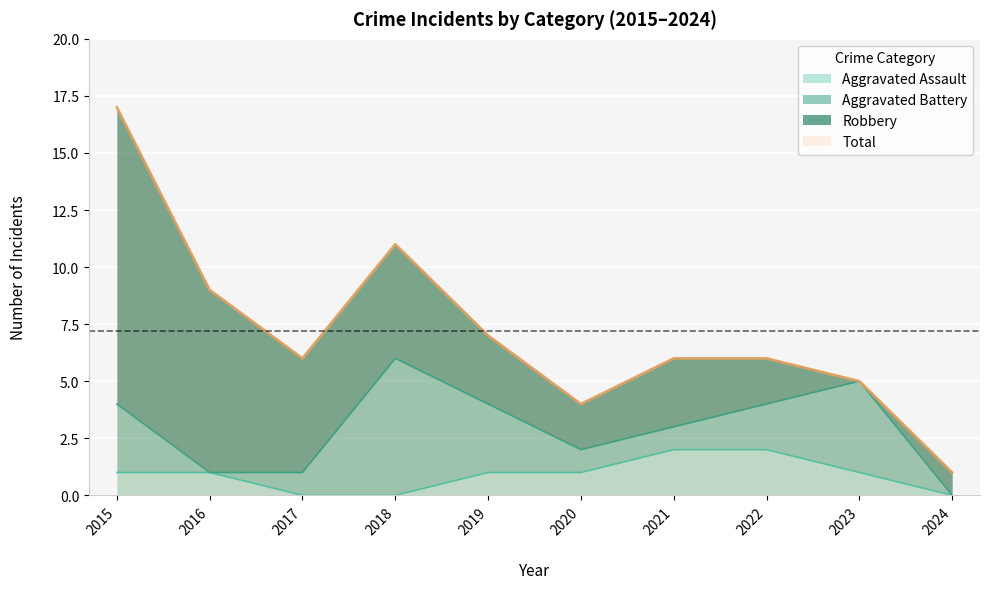

True or false: Total and Aggravated Assault cross at least once.

False